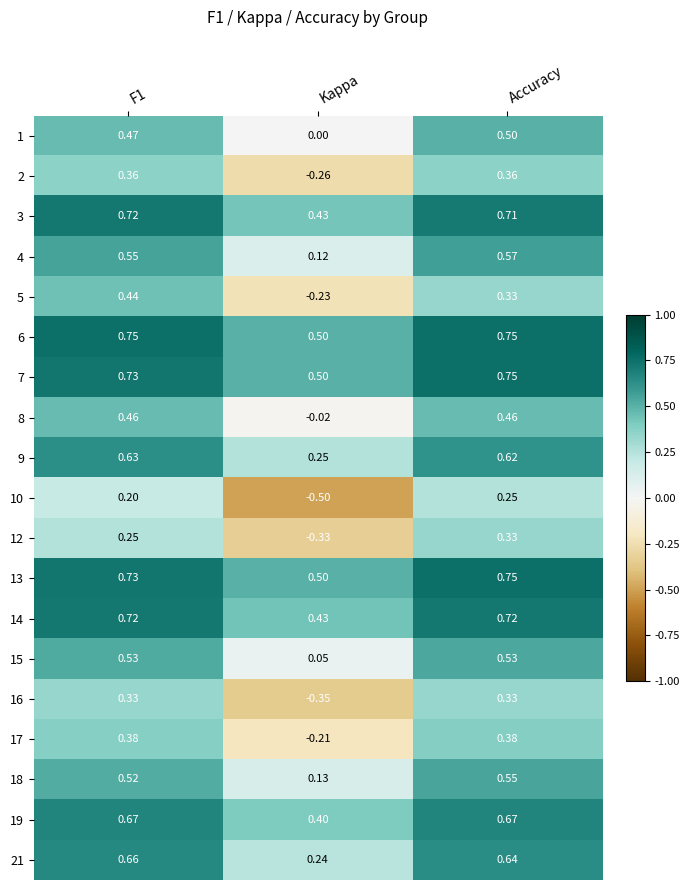

At which label is 1 closest to 0?

Kappa